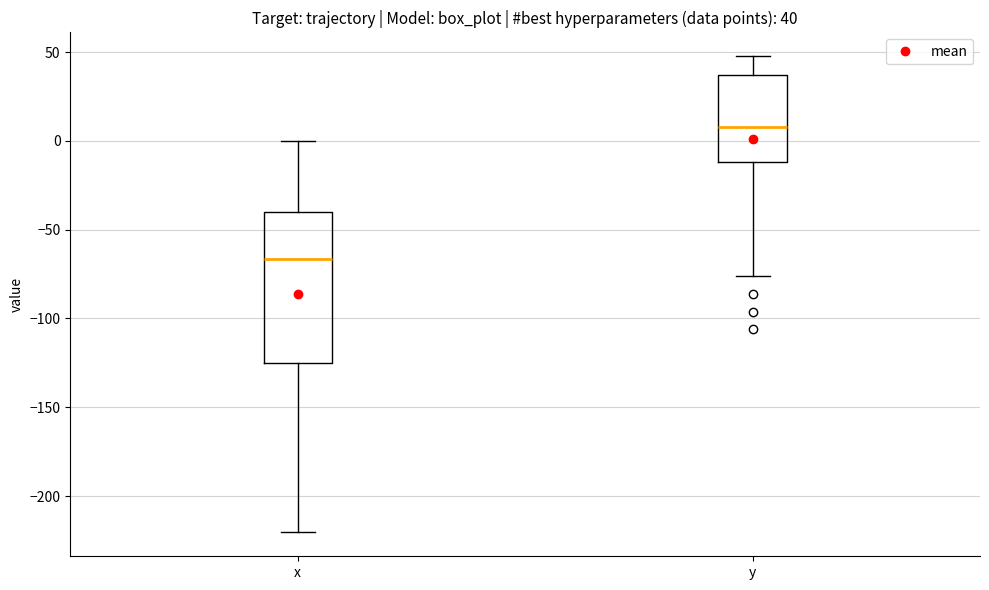

Which box's median line is the highest?

y